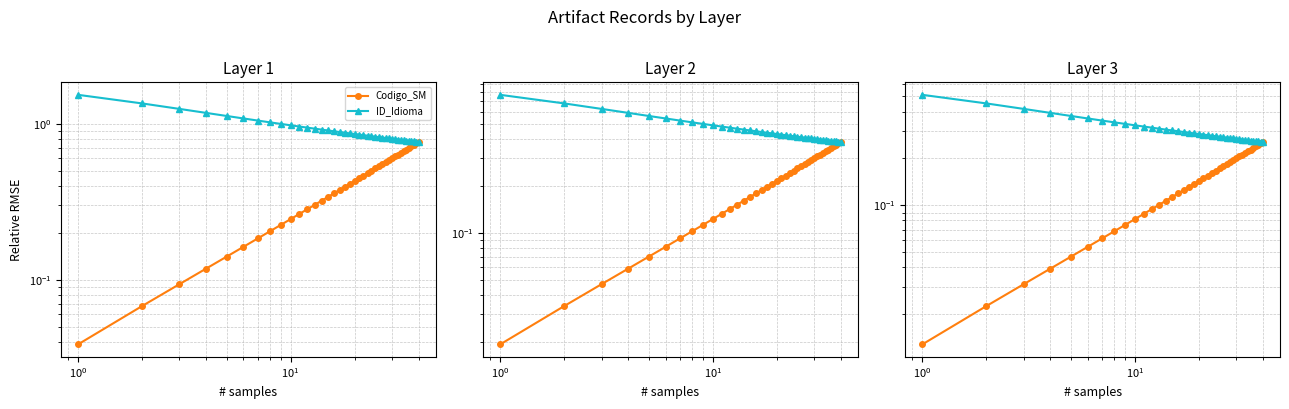

How many lines are shown in the chart?

2